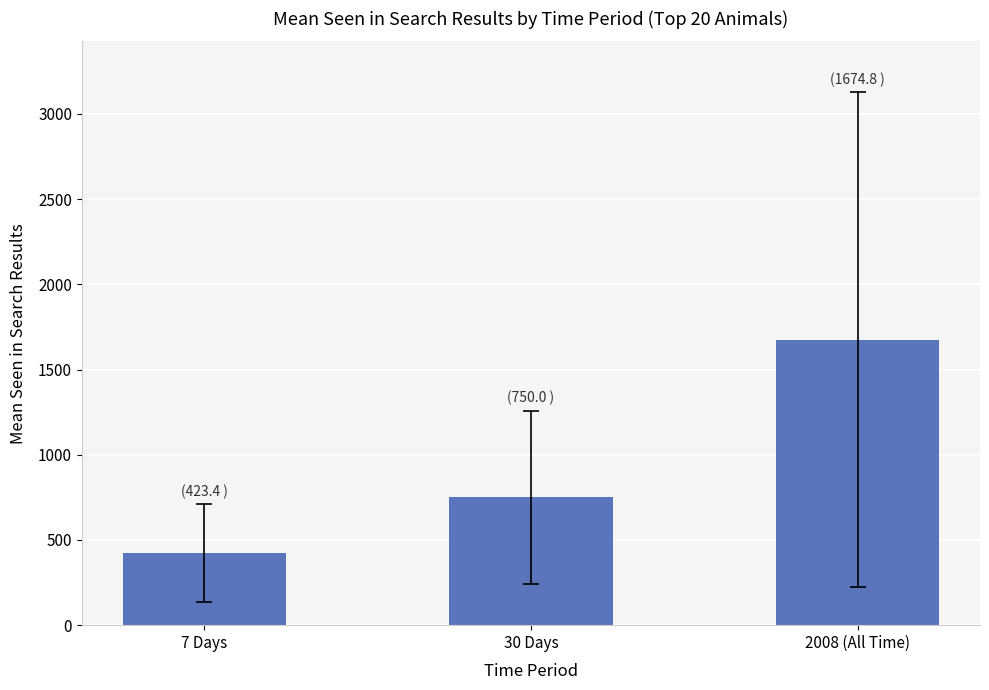

The value at 2008 (All Time) is 1674.8. True or false?

True